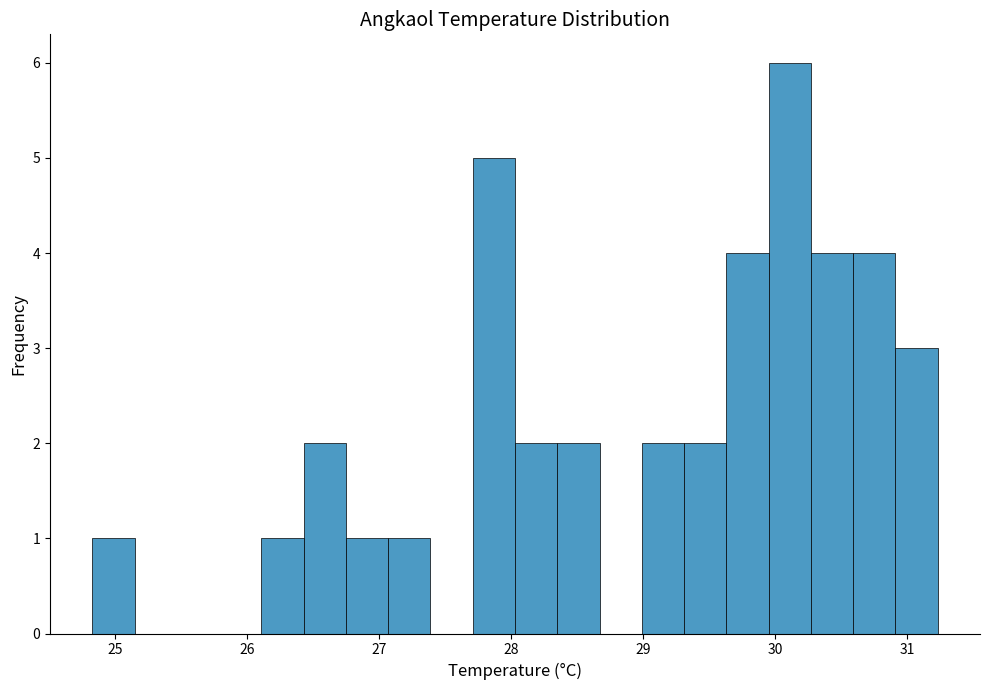

Read against the x-axis, roughly where is the centre of the tallest bar?

30.1